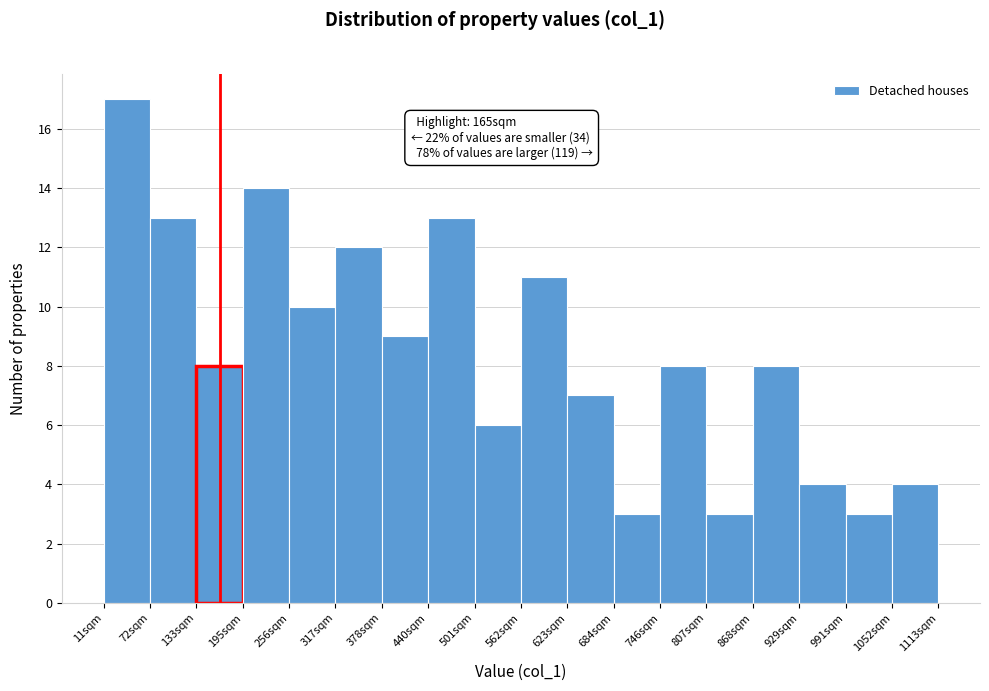

Which range on the x-axis has the tallest bar?

10 to 70